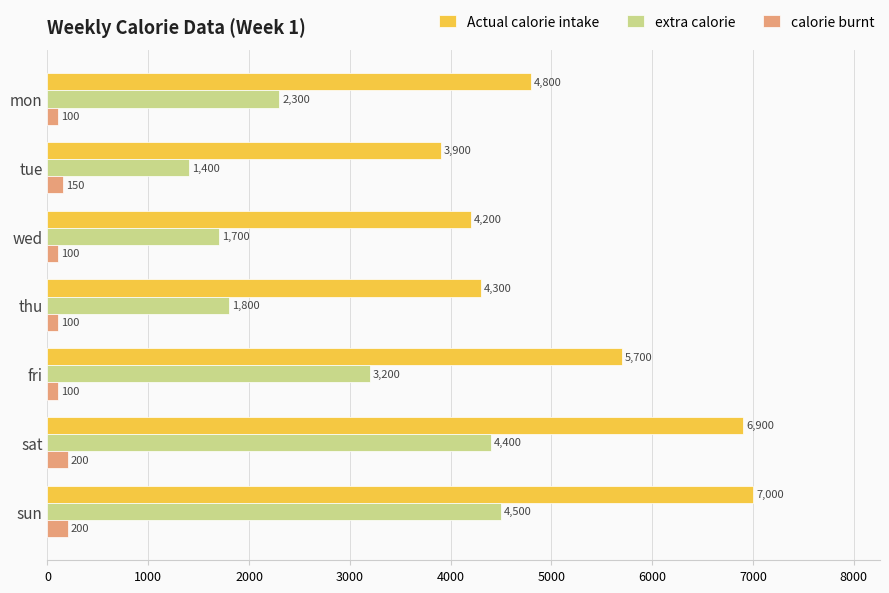

At which label does extra calorie reach its minimum?

tue